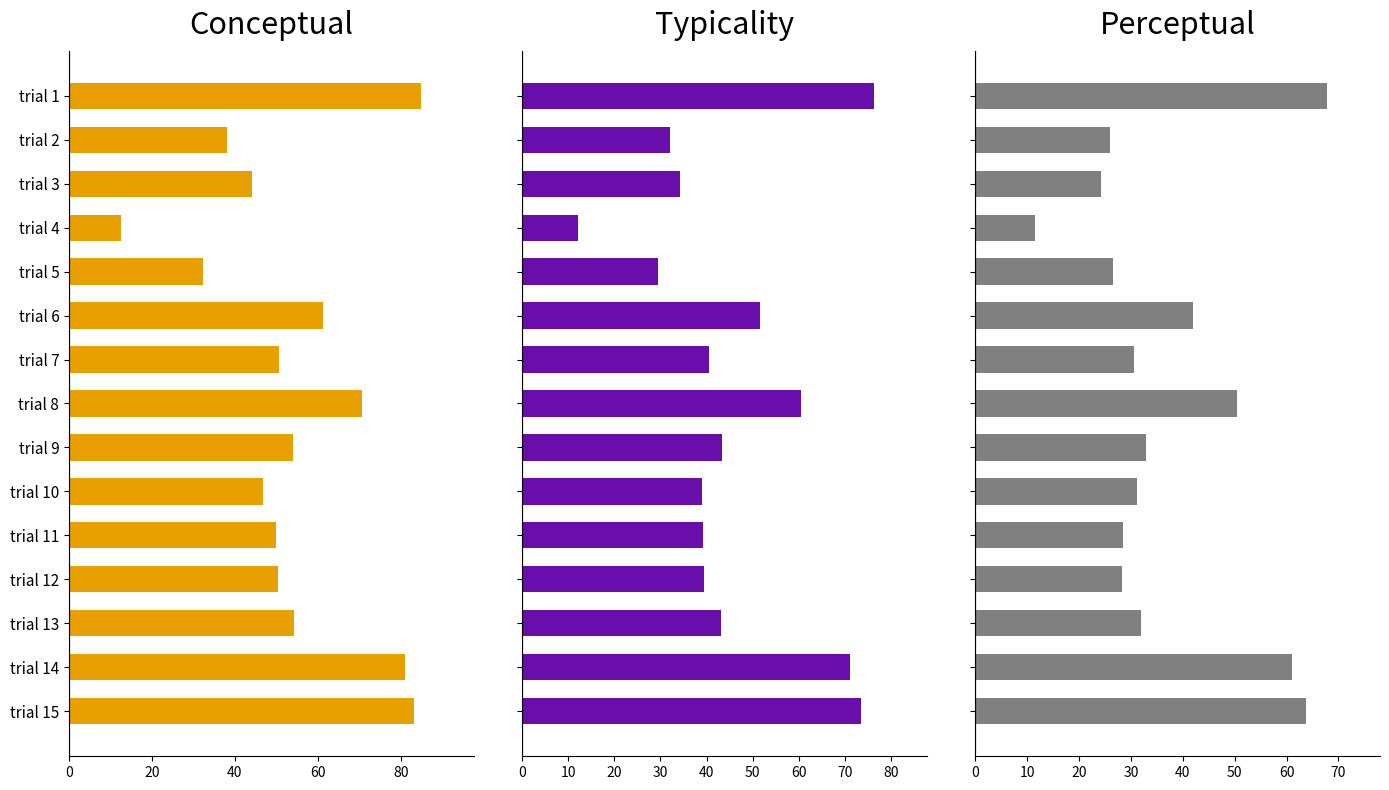

What is the difference between the maximum and minimum values in the Perceptual series?

56.4